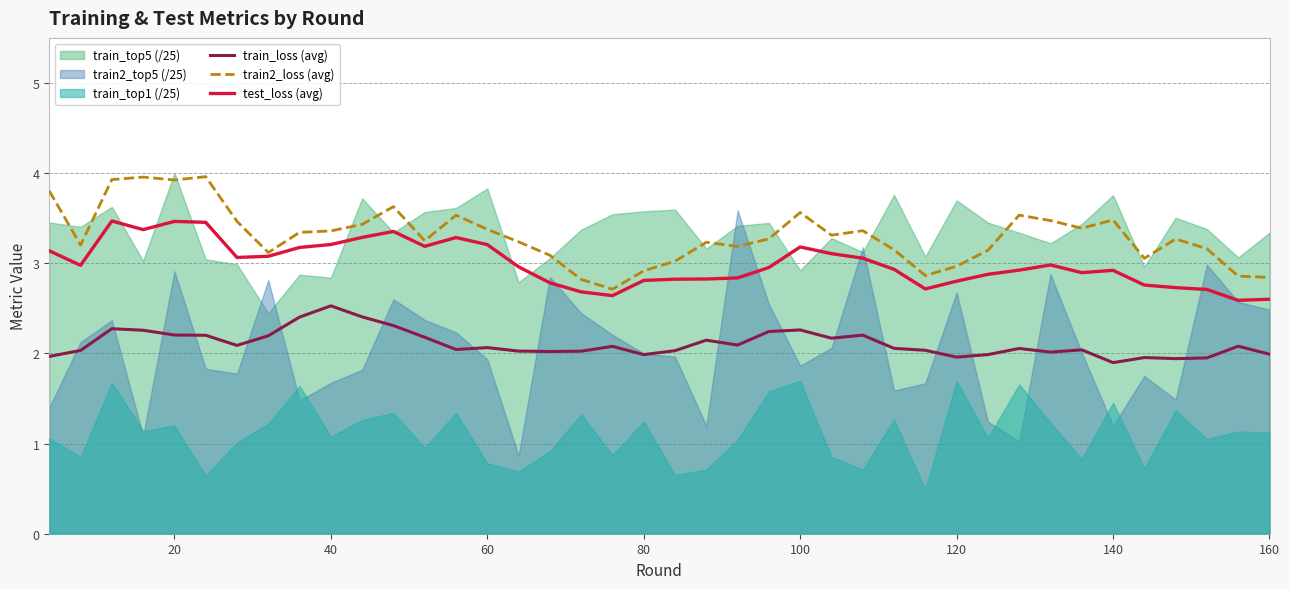

What is the lowest value of the train_loss (avg) series?

1.9